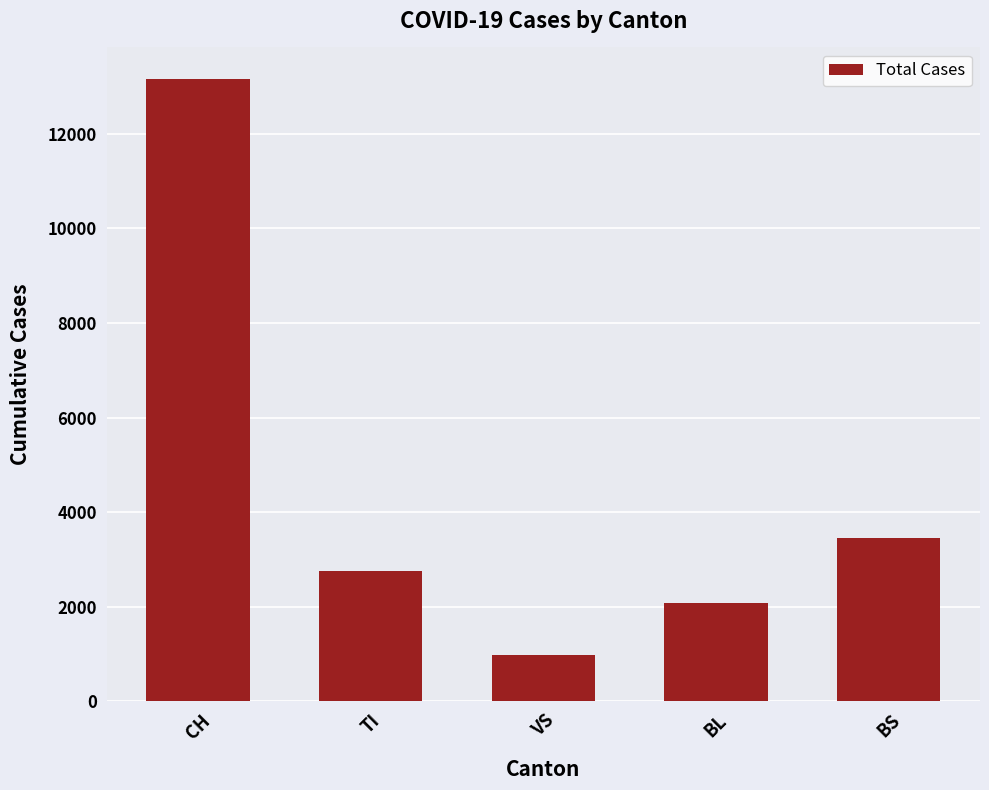

What is the label of the 4th bar from the left?

BL